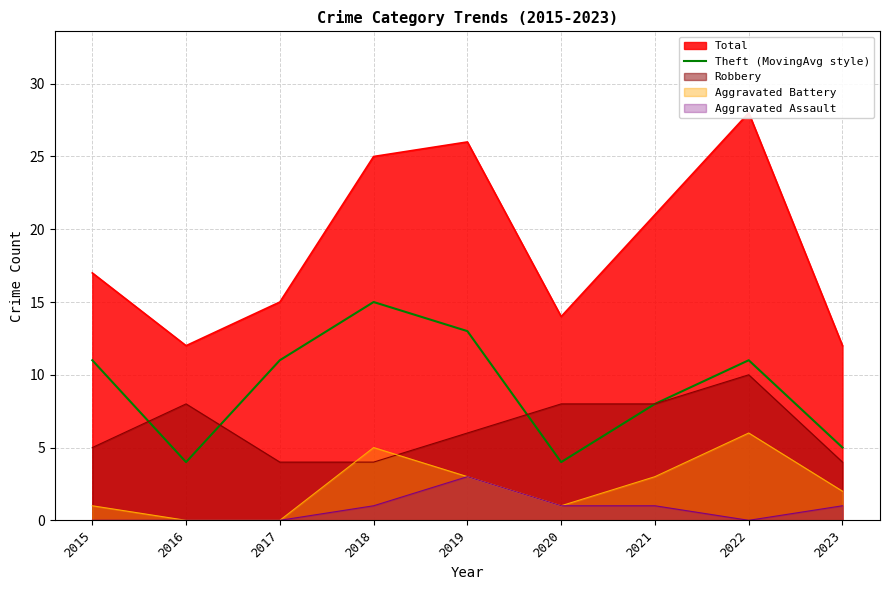

Reading right to left, extract all data points from this chart.

2023=5	2022=11	2021=8	2020=4	2019=13	2018=15	2017=11	2016=4	2015=11